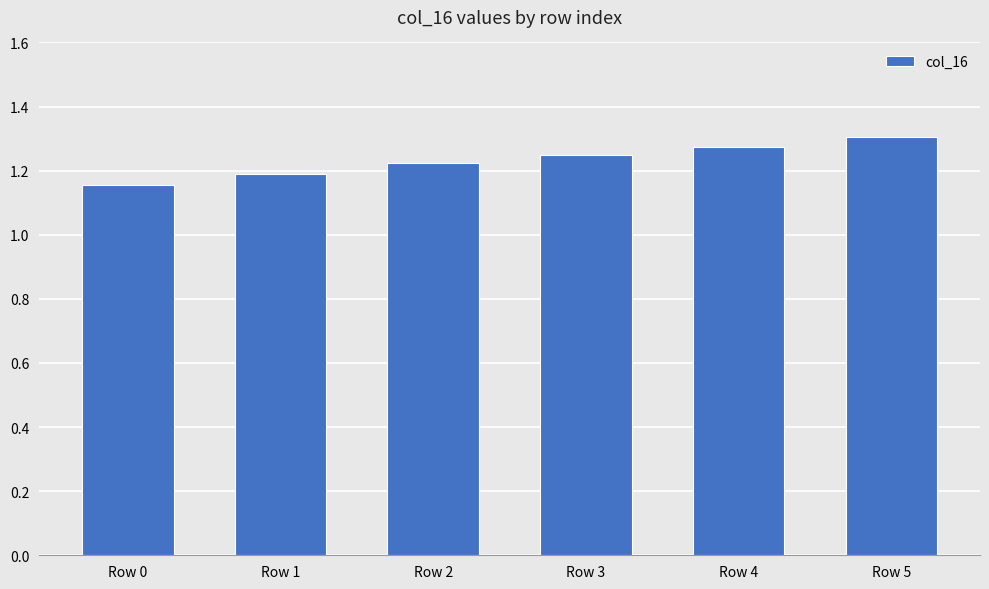

What is the sum of the values at Row 2 and Row 1?

2.4